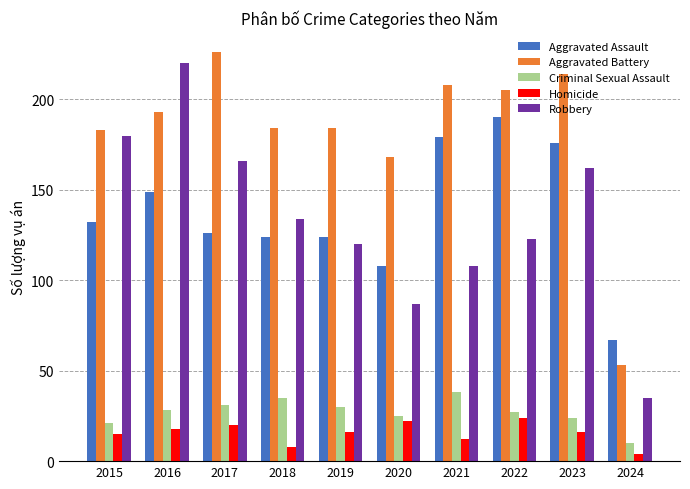

Is it true that Homicide equals 12 at 2021?

True